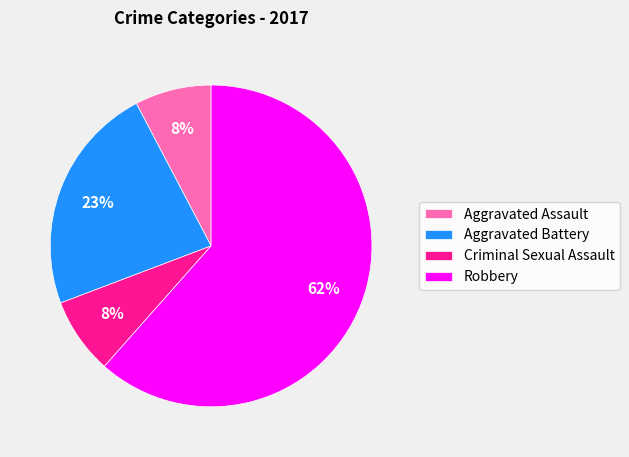

Do Robbery and Aggravated Assault together represent more than half of the pie?

Yes